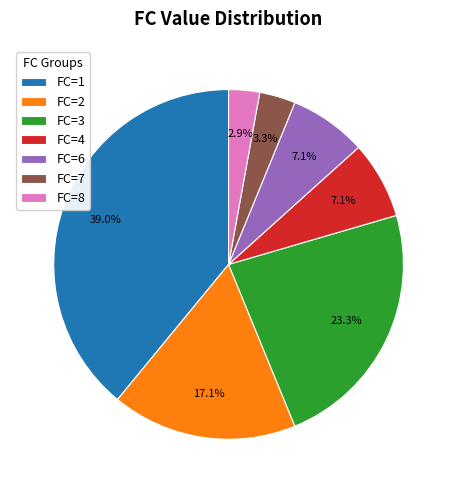

Is there a majority slice in this chart?

No